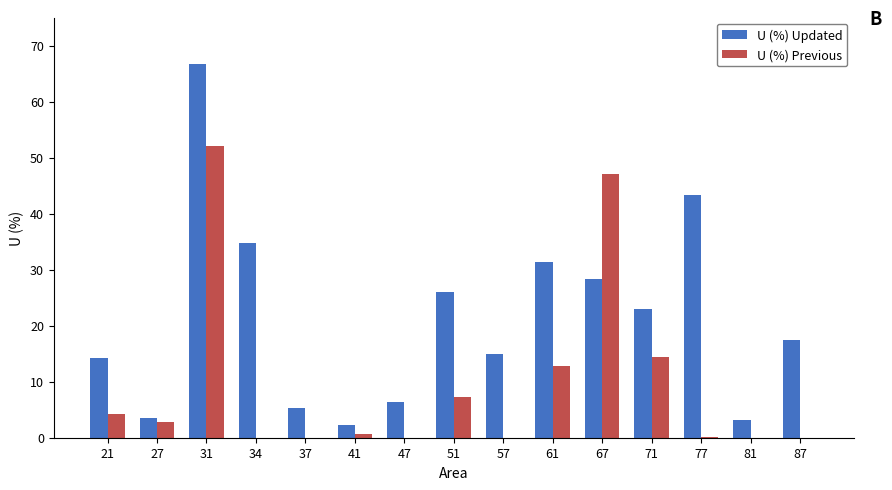

Is it true that U (%) Updated equals 26.0 at 51?

True